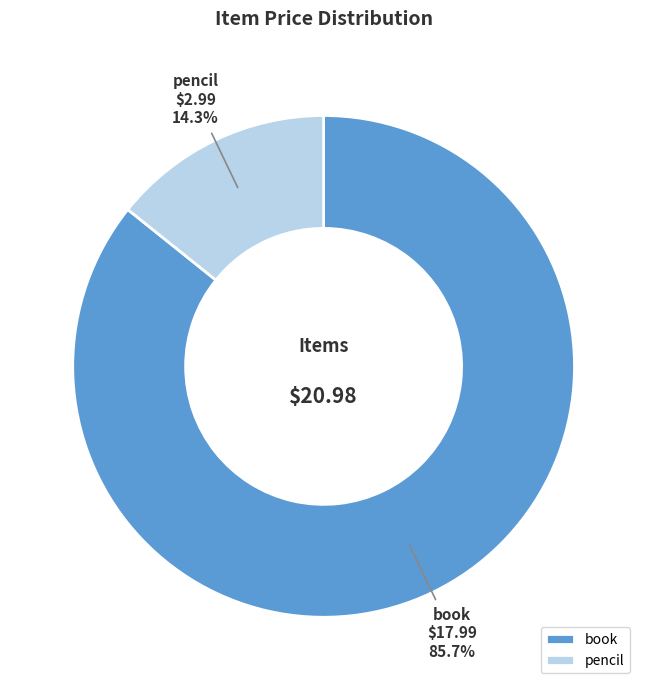

To the nearest percent, what is the difference between the pencil and book slice percentages?

71%